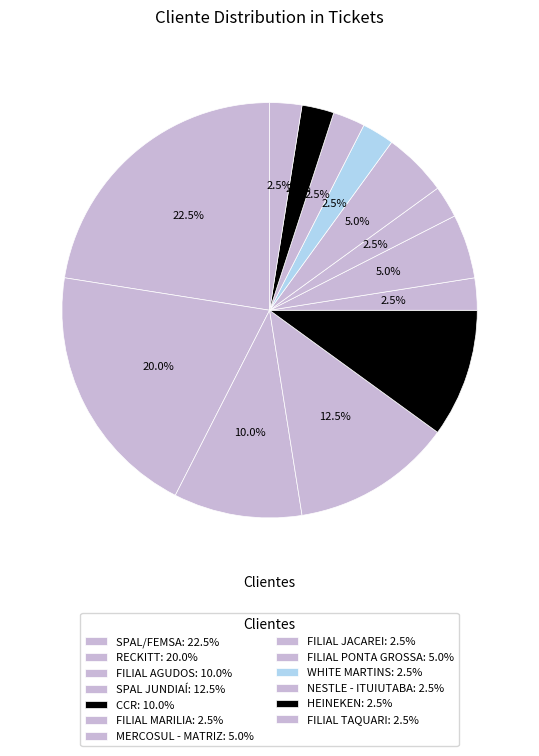

How many segments does this pie chart have?

13